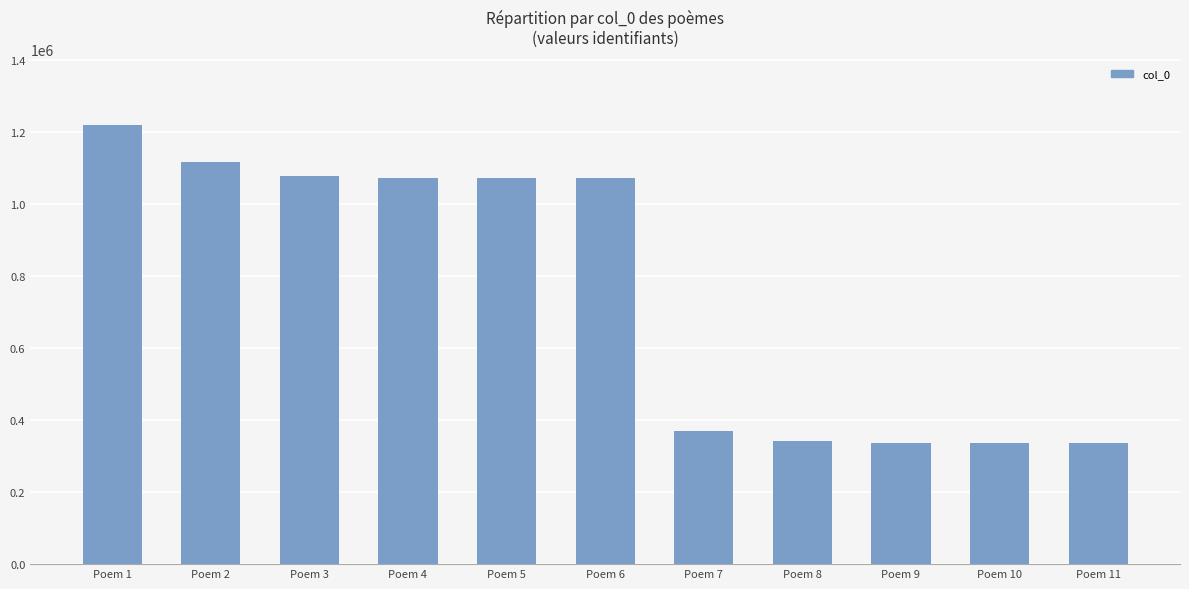

Is it true that the value at Poem 2 is 1116125?

True